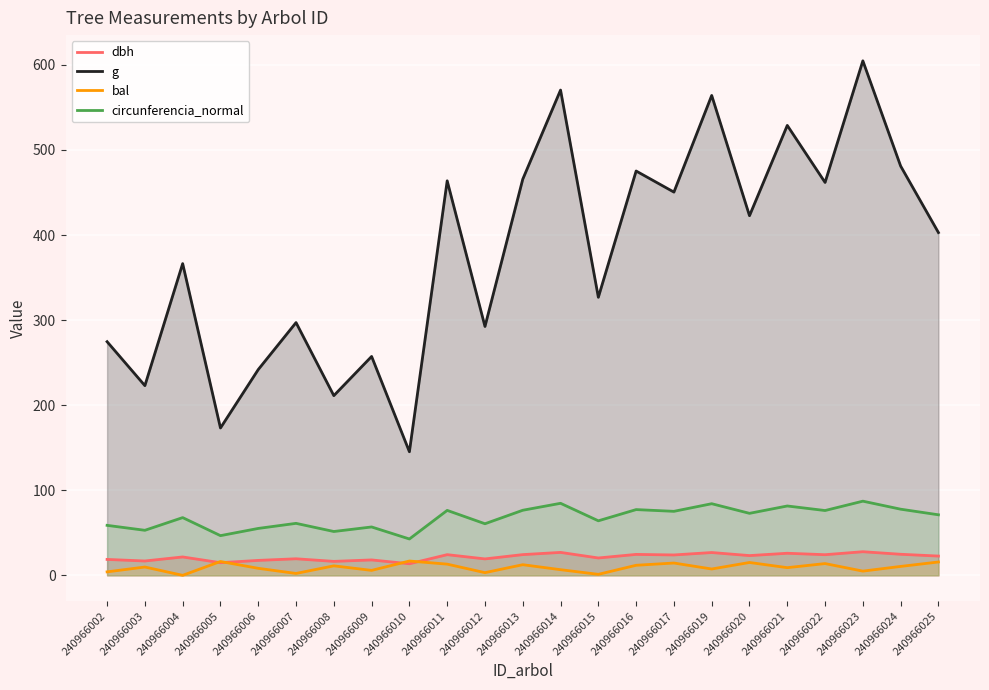

How many values in the bal series are below 9?

10